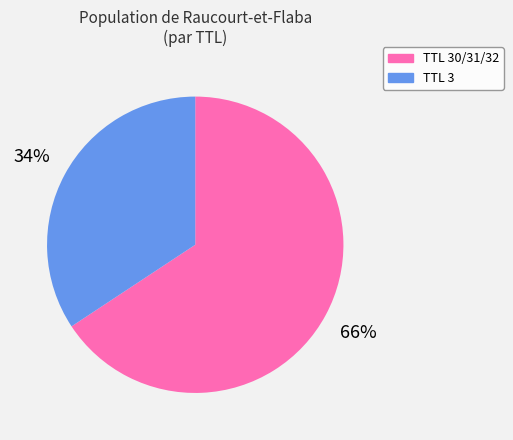

How many segments does this pie chart have?

2